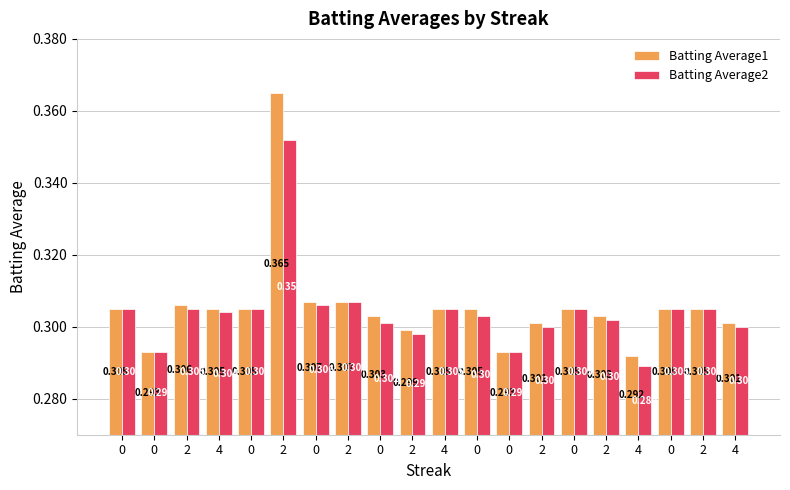

Is it true that Batting Average2 equals 0.3 at 0?

True